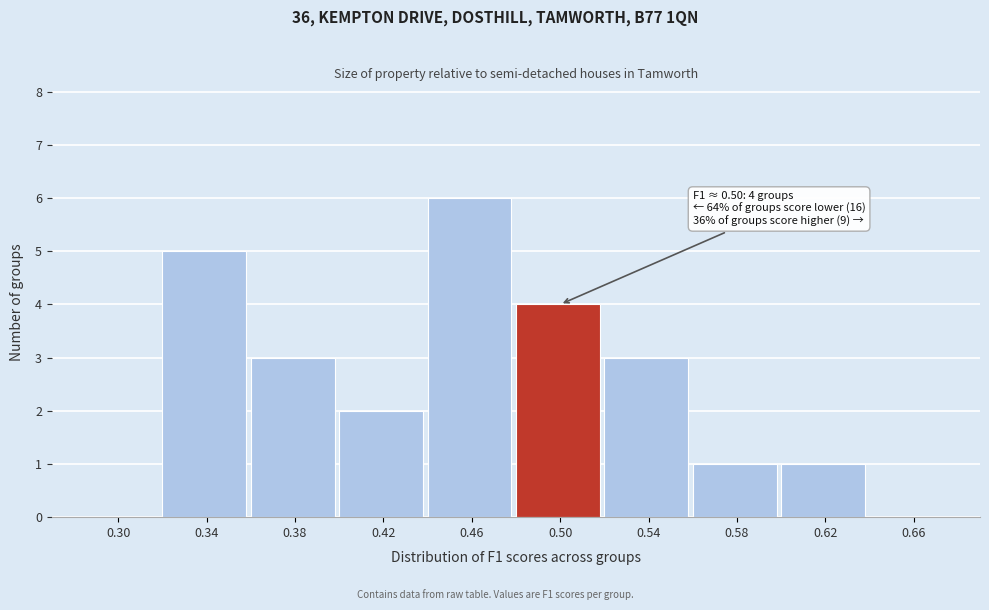

Reading left to right, extract all data points from this chart.

0.30=0	0.34=5	0.38=3	0.42=2	0.46=6	0.50=4	0.54=3	0.58=1	0.62=1	0.66=0